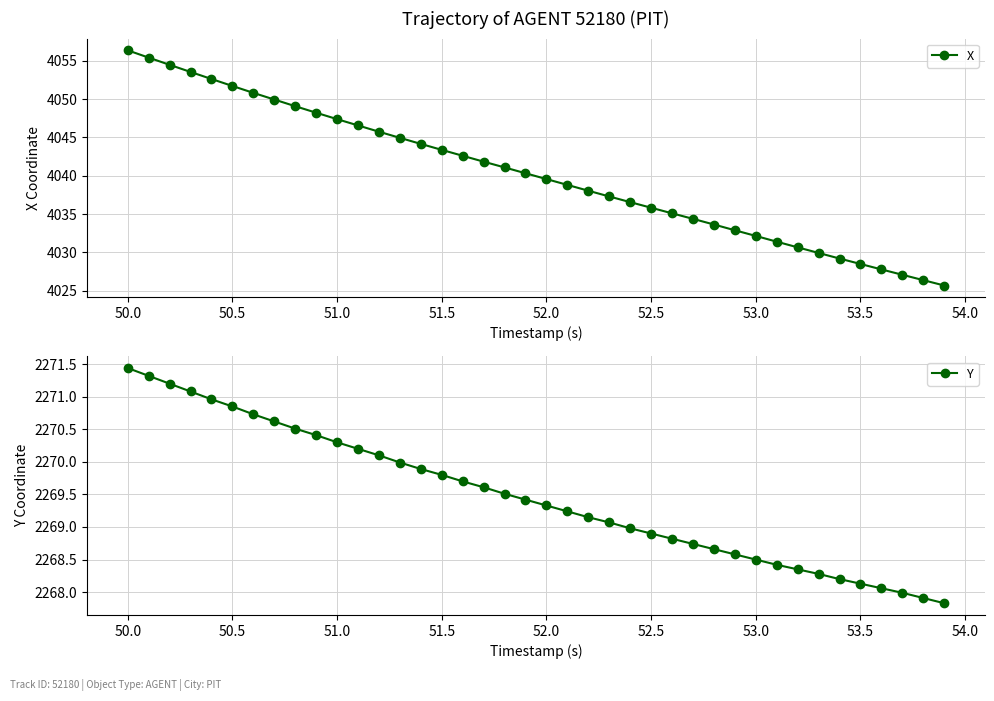

True or false: X has more than 2 interior local peaks.

False